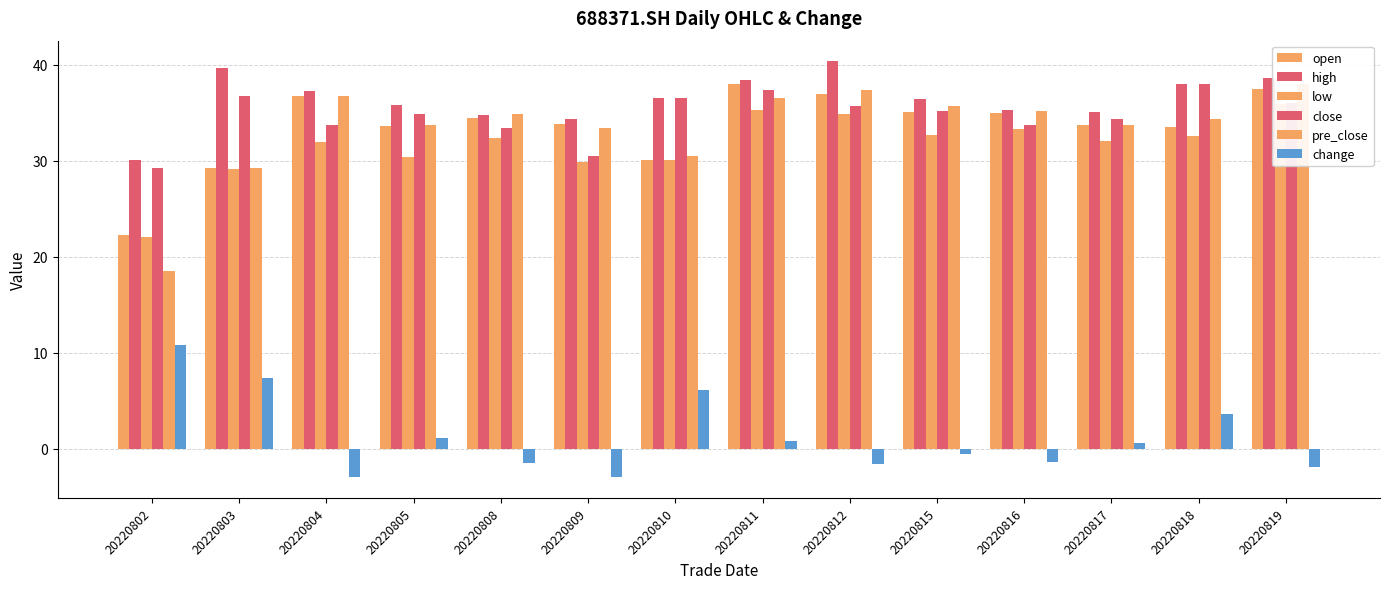

What is the difference between the second highest and second lowest values in the close series?

6.9